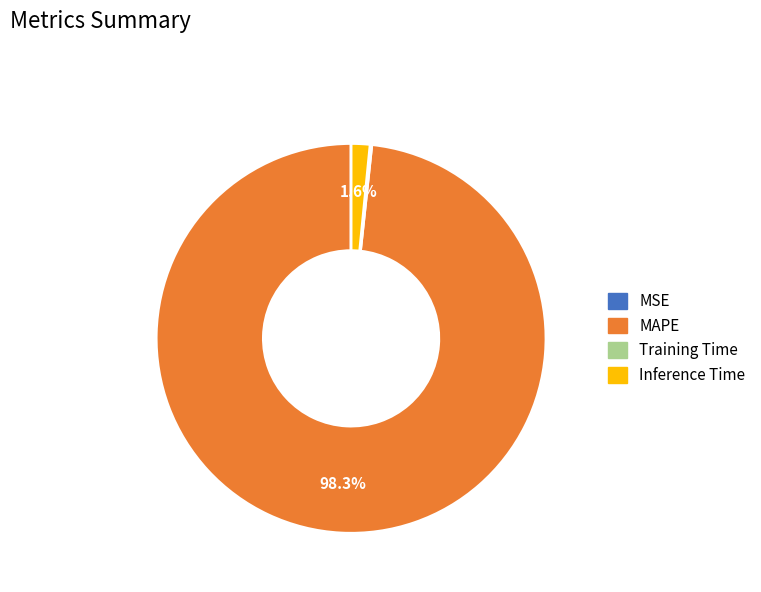

Do MAPE and Inference Time together represent more than half of the pie?

Yes